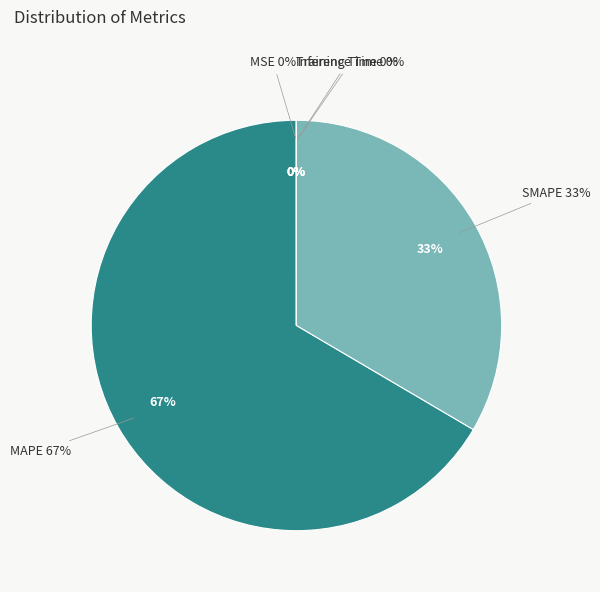

To the nearest percent, what portion does MAPE represent?

67%